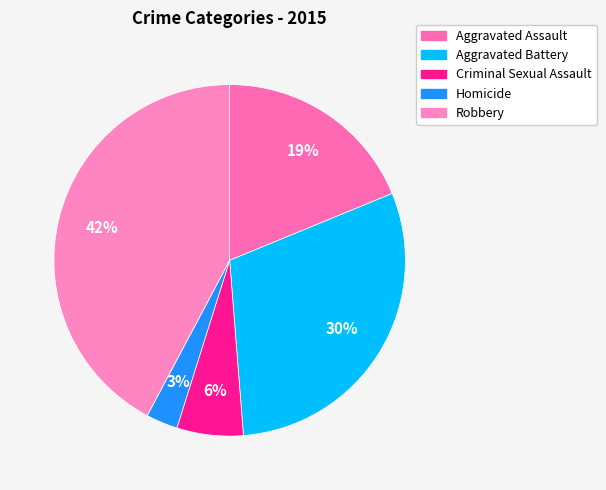

What percentage is the Aggravated Assault slice, to the nearest percent?

19%